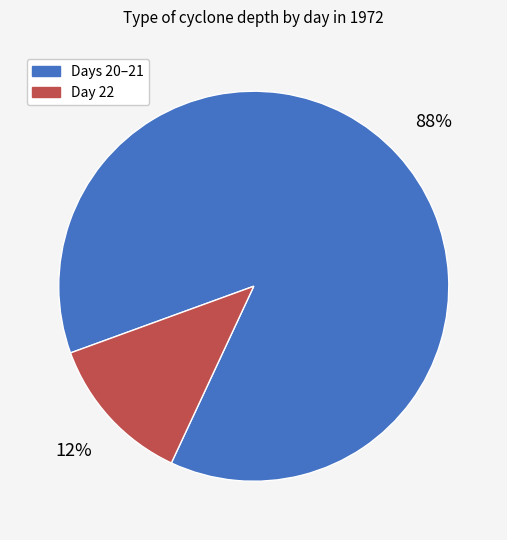

Is there any slice that represents more than half of the pie?

Yes